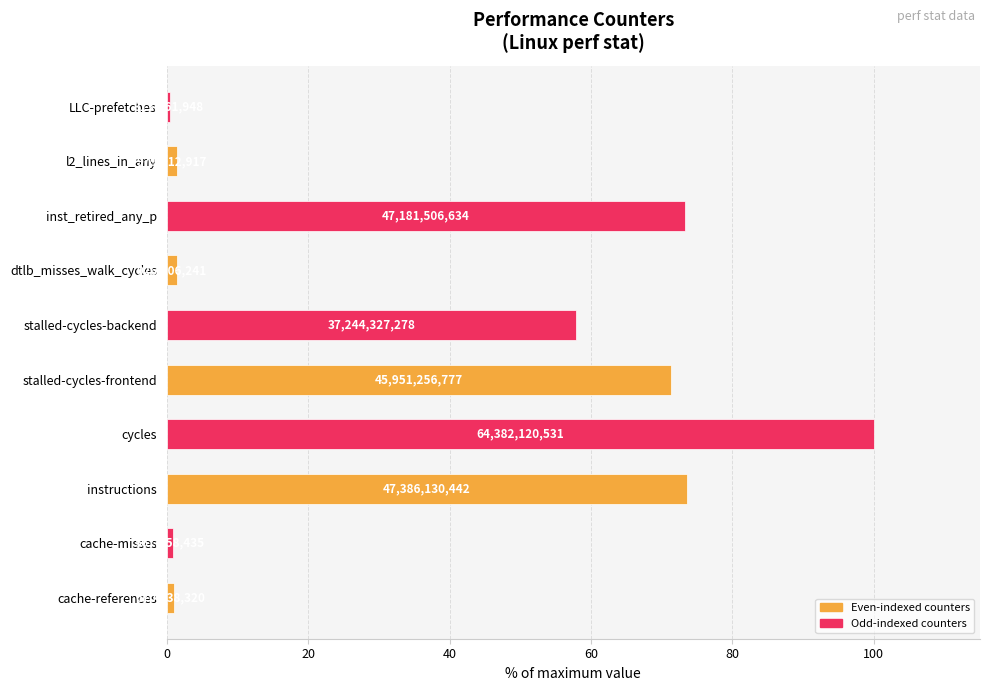

How many bars are there in total?

10